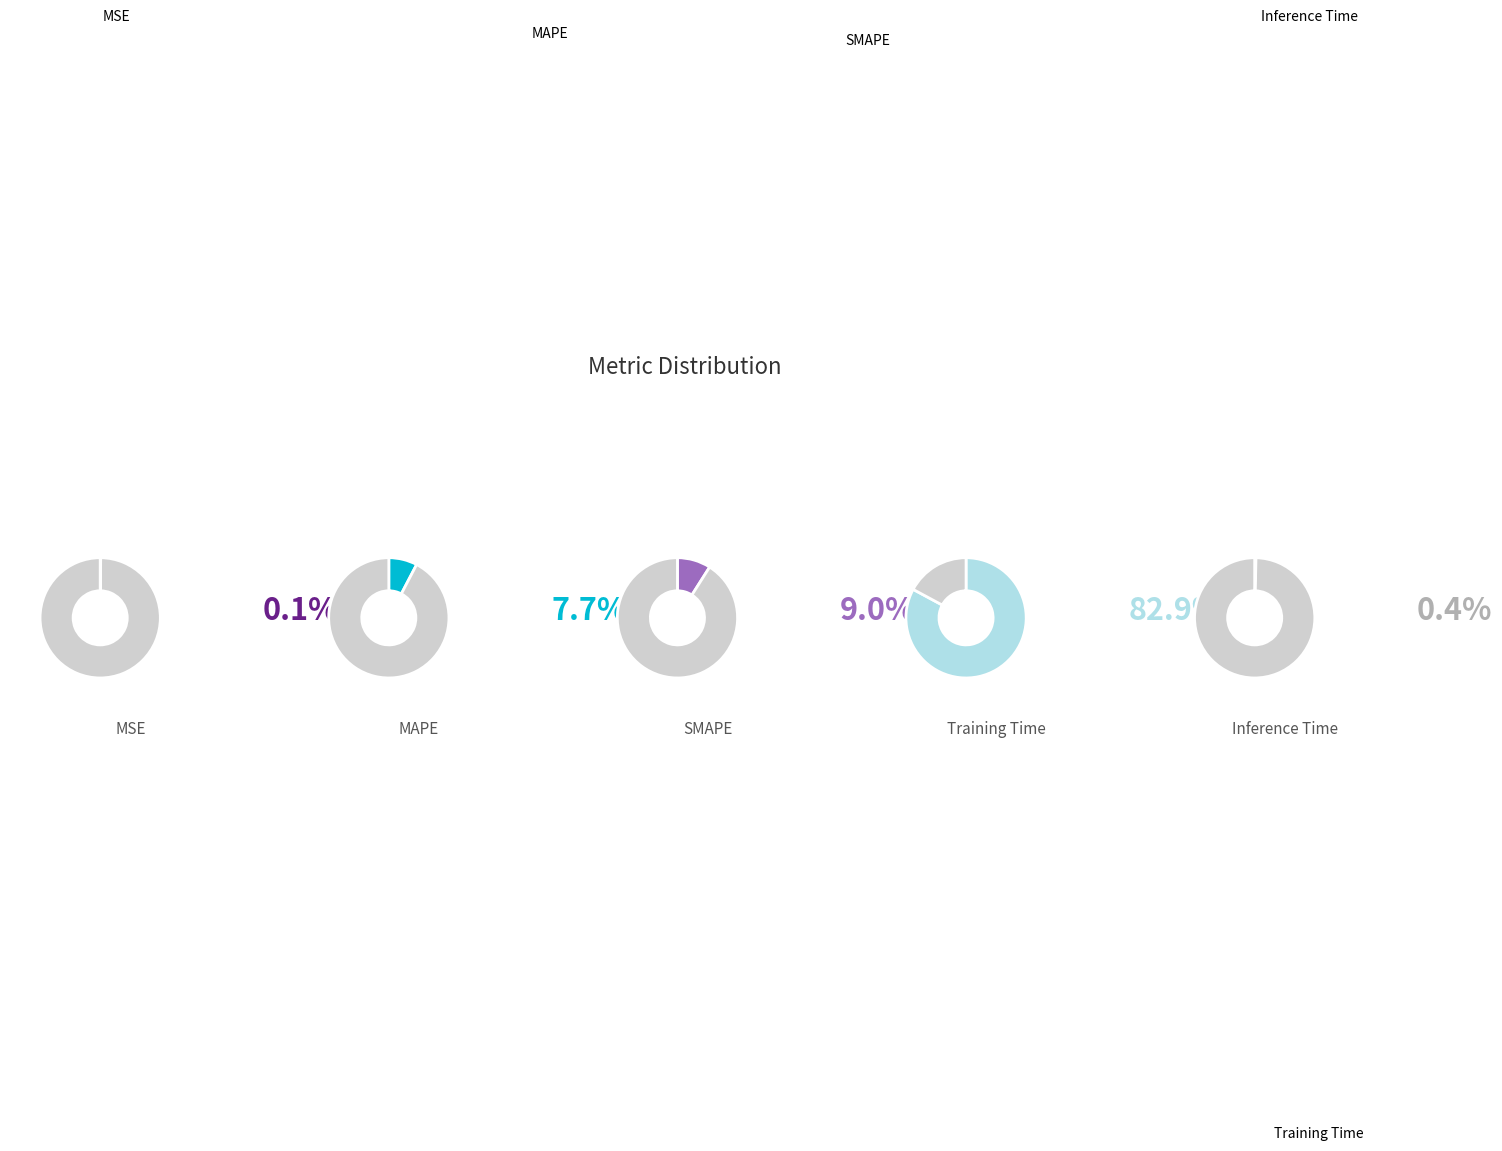

Is Training Time the majority of the pie?

Yes